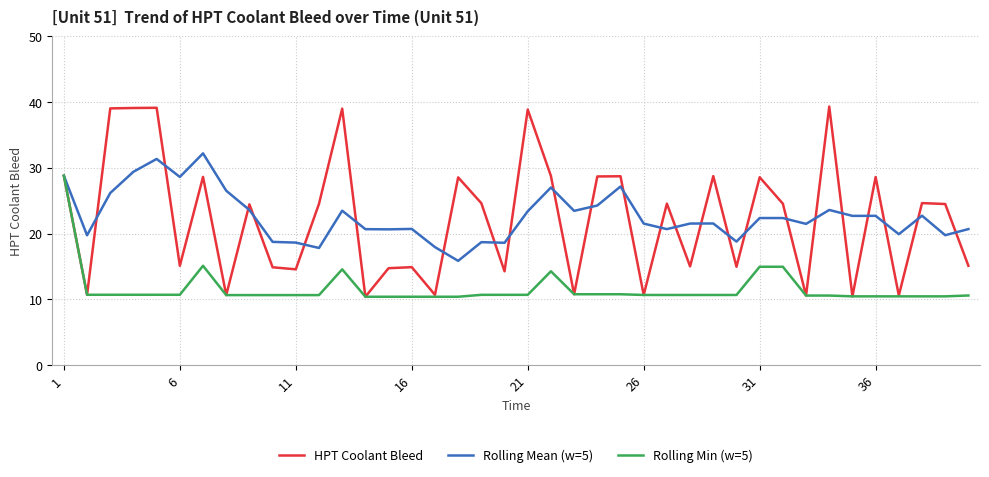

How many series are shown in this chart?

3